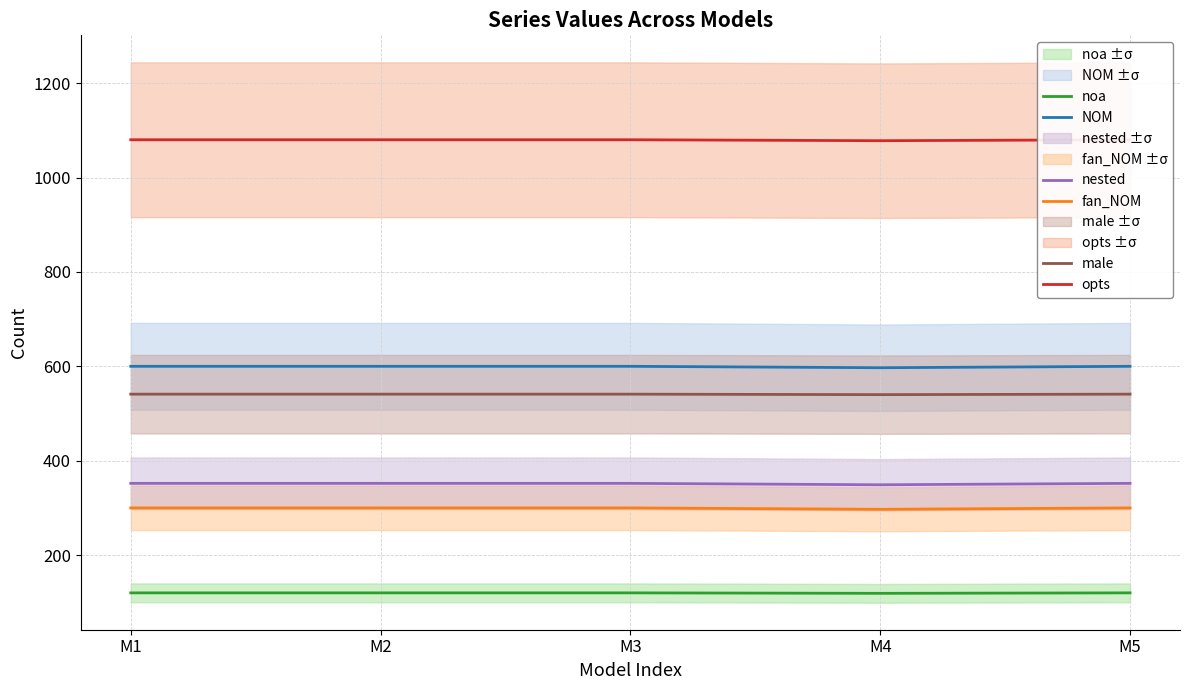

Reading left to right, transcribe all the data shown in this chart.

NOM: 600	600	600	597	600
fan_NOM: 300	300	300	297	300
opts: 1080	1080	1080	1078	1080
noa: 120	120	120	119	120
nested: 352	352	352	349	352
male: 541	541	541	540	541